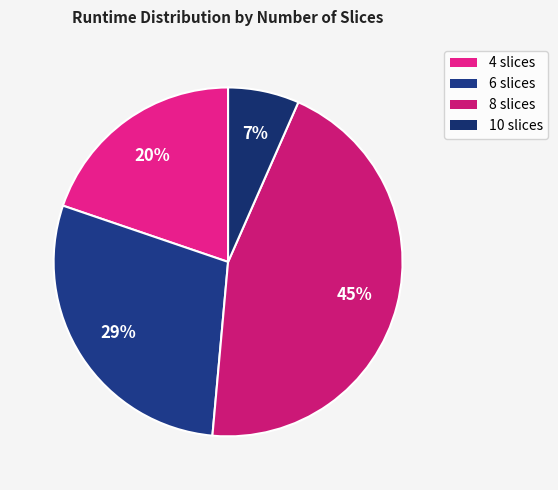

Is there a majority slice in this chart?

No